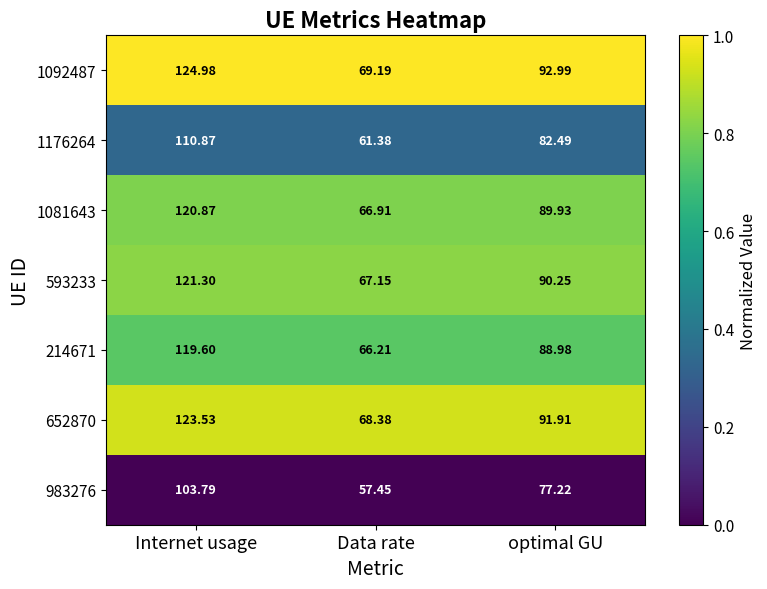

Rank the categories by 1081643 value from lowest to highest.

Data rate, optimal GU, Internet usage